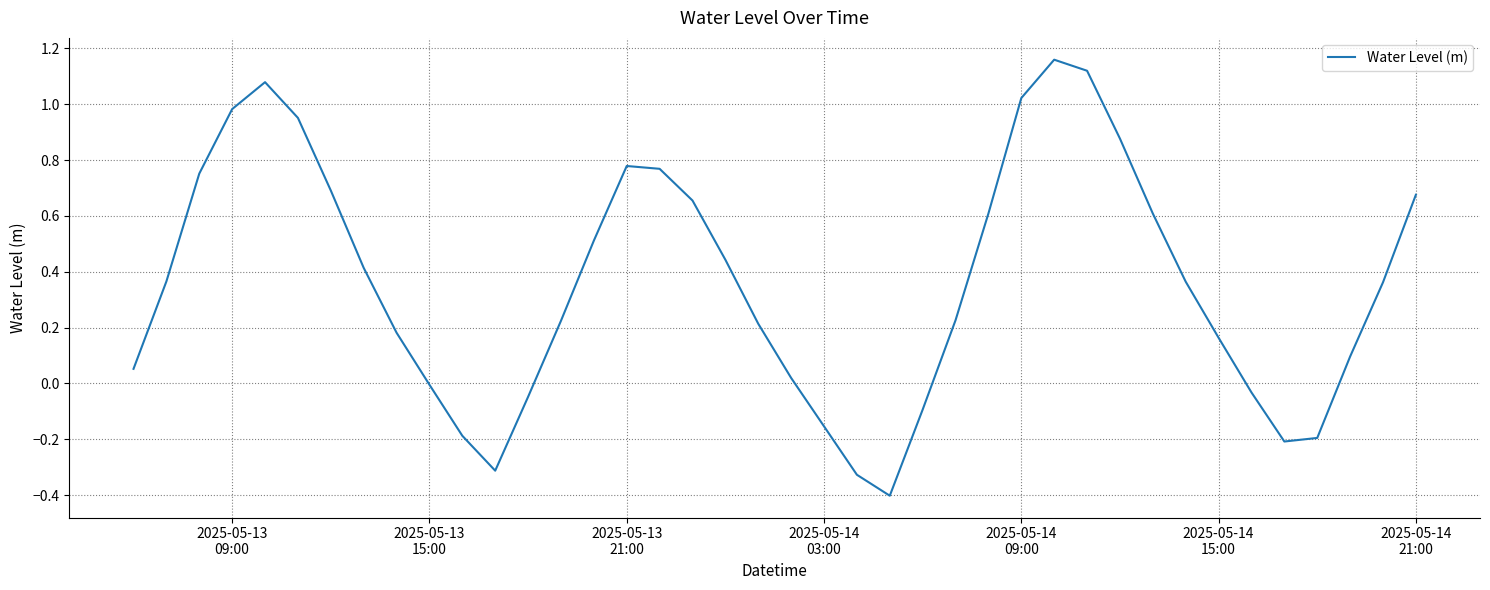

Does the chart display data point markers on the line(s)?

No